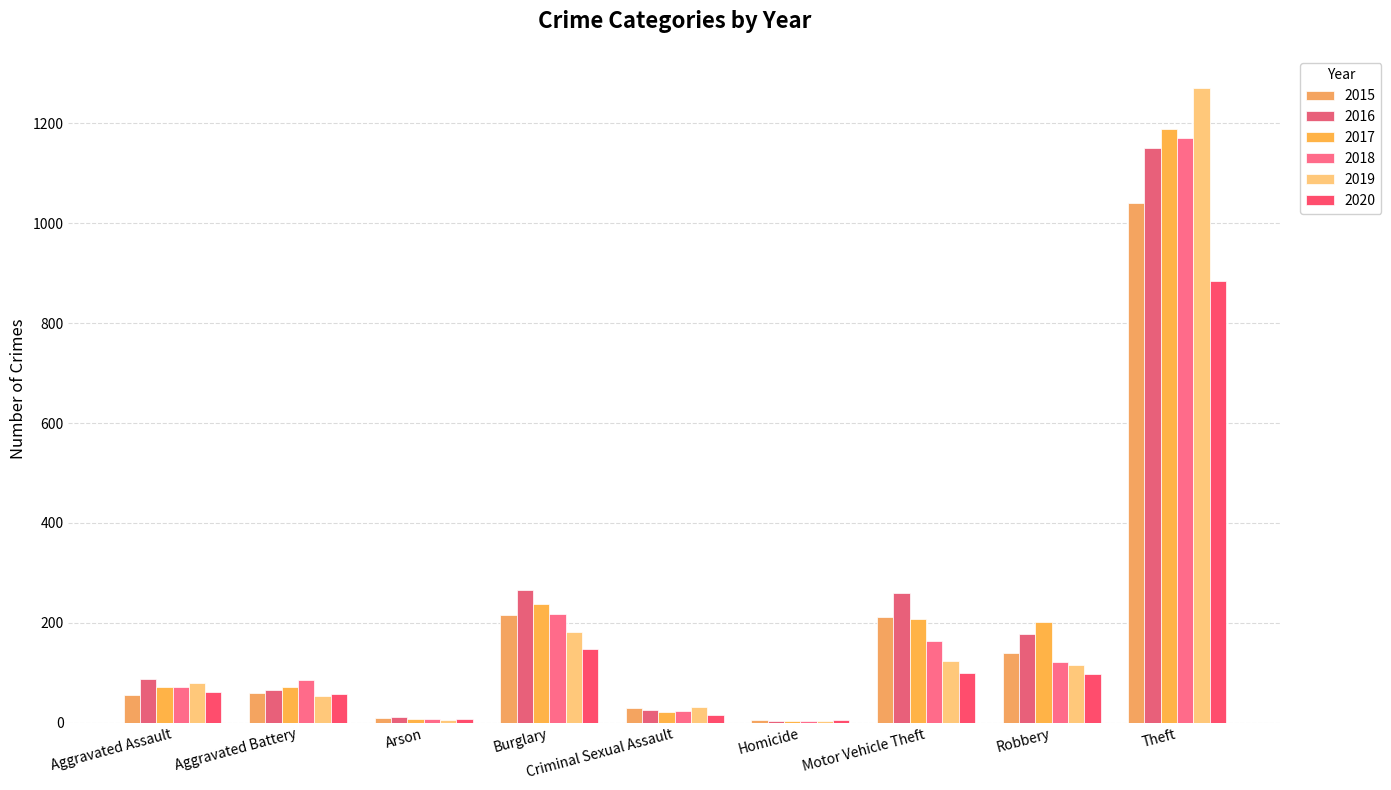

What position from the right is Robbery?

2